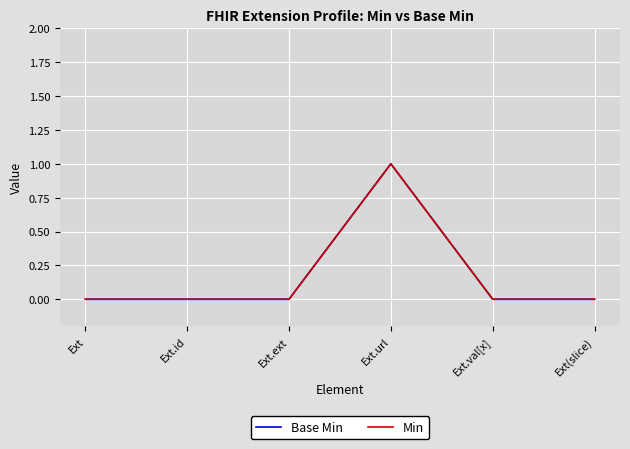

Between Ext.id and Ext(slice), which series saw the biggest shift?

Base Min